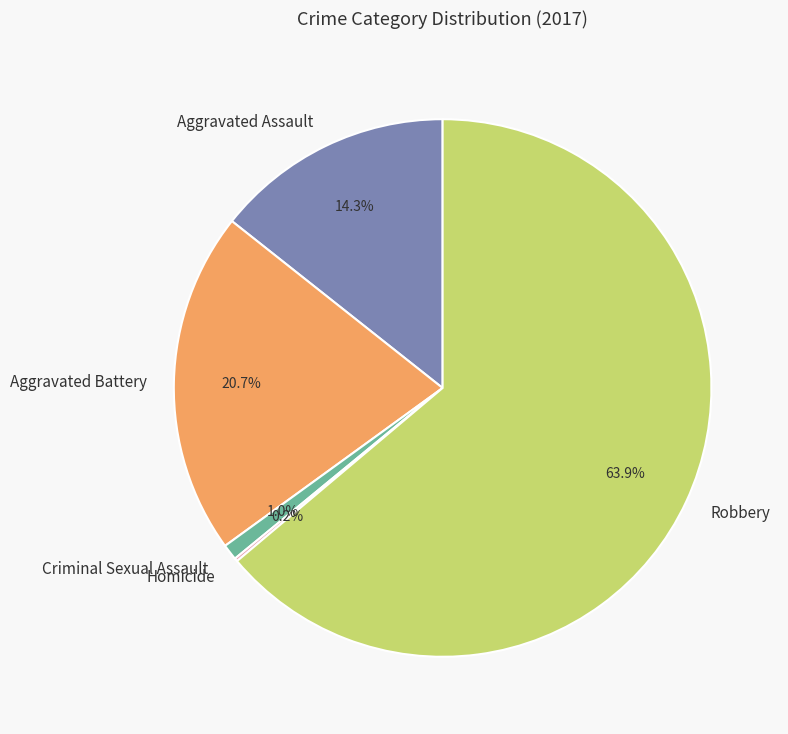

True or false: Aggravated Battery accounts for 9% of the total.

False